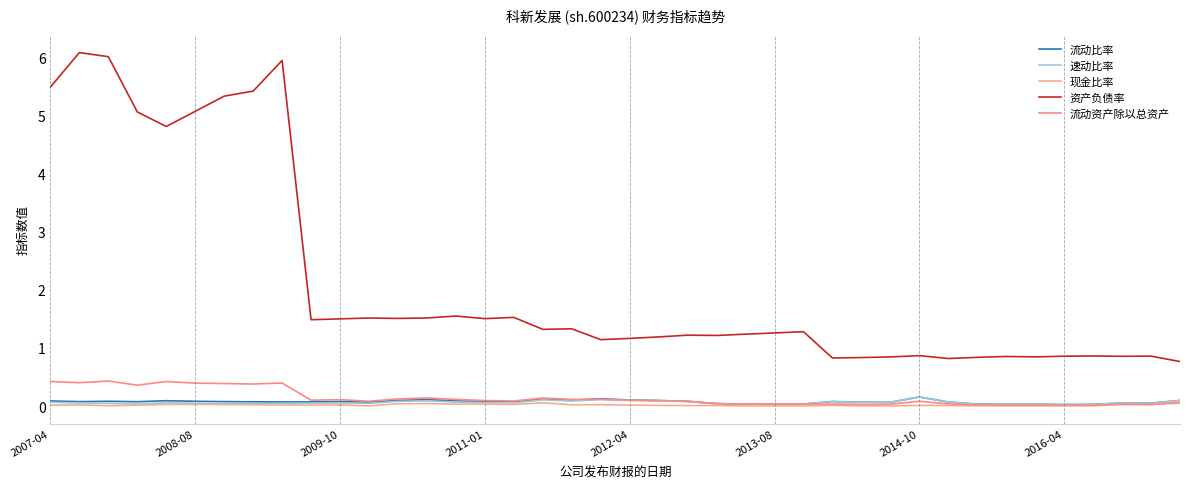

True or false: 流动比率 and 速动比率 intersect in this chart.

False